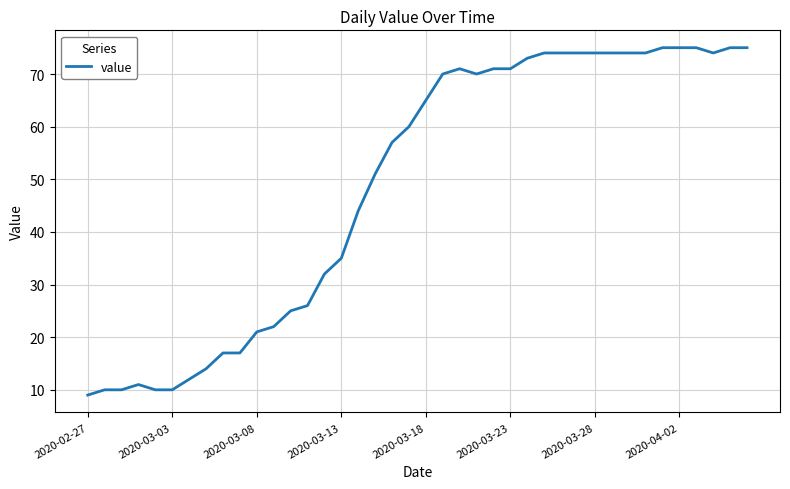

What is the difference between the maximum and minimum values?

66